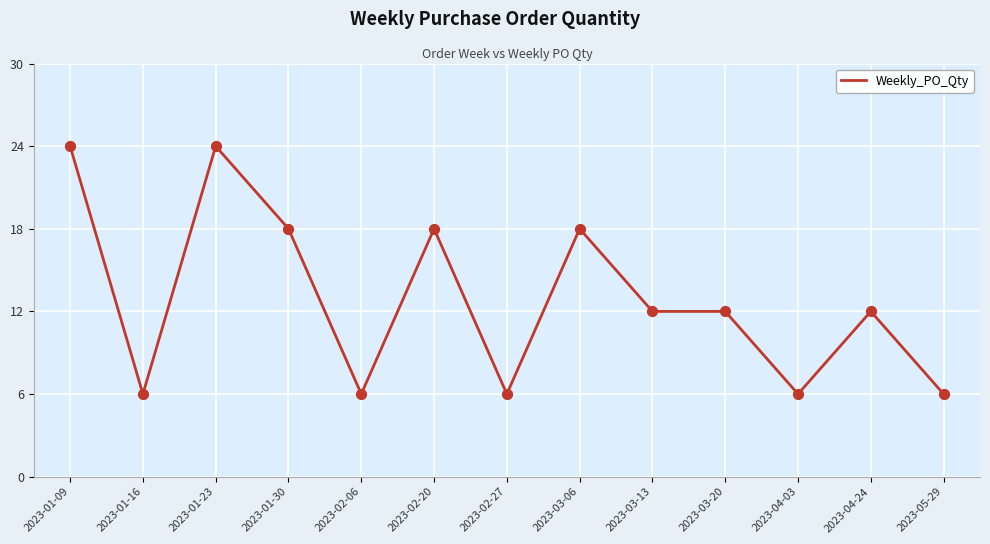

What is the ratio of the value at 2023-02-20 to the value at 2023-01-23?

0.8